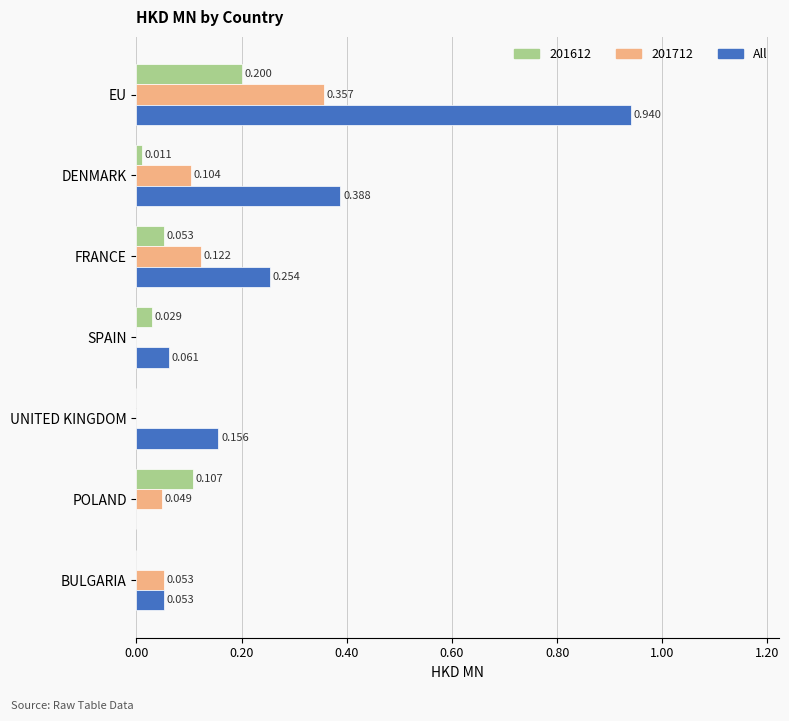

Between DENMARK and SPAIN, which series saw the biggest shift?

All